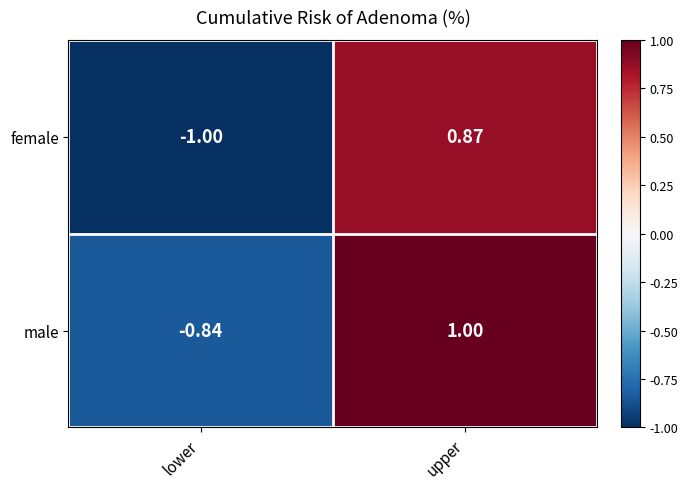

At which category does the chart reach its minimum across all series?

lower